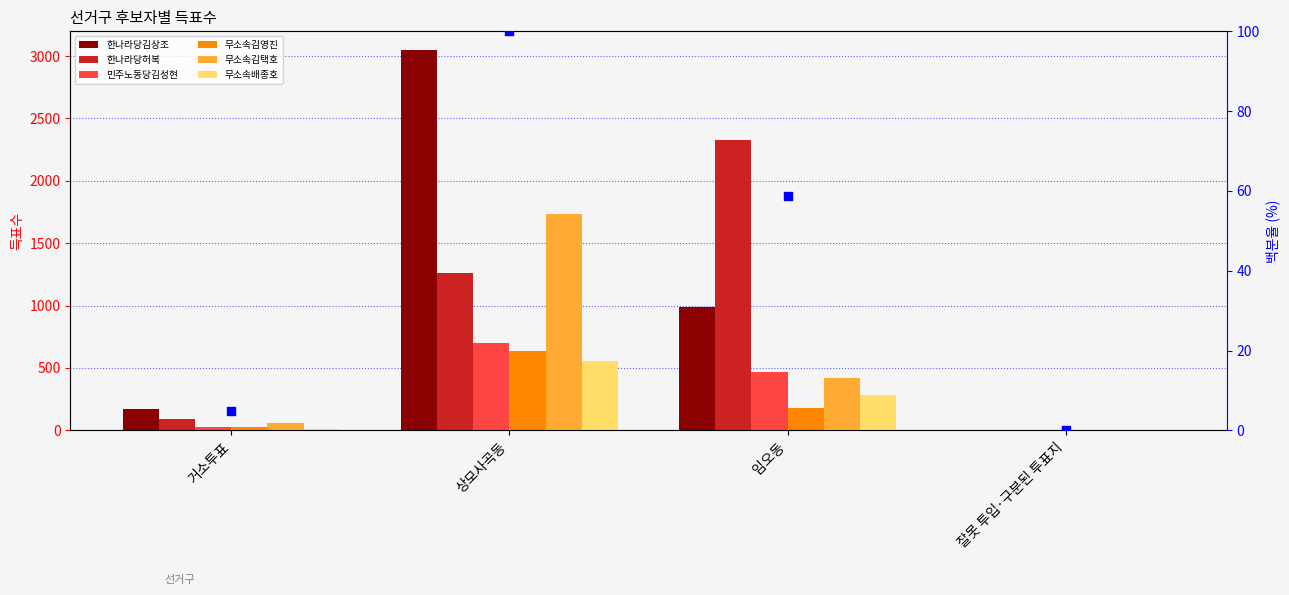

Which series has the widest spread of Y values?

한나라당김상조